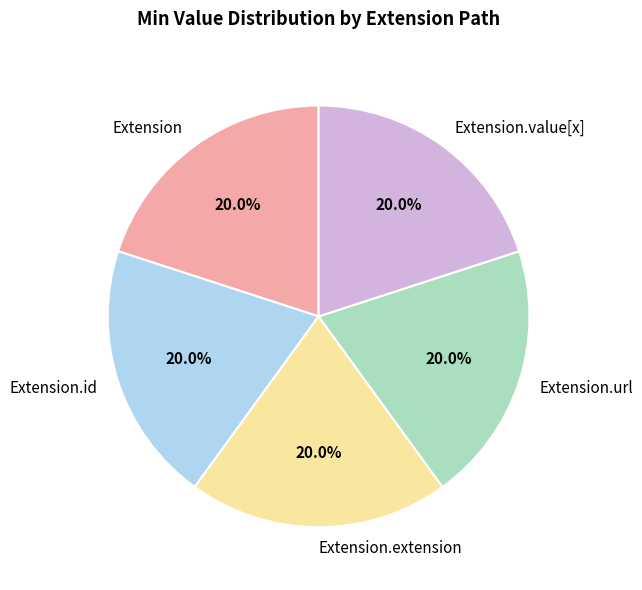

Is there a majority slice in this chart?

No